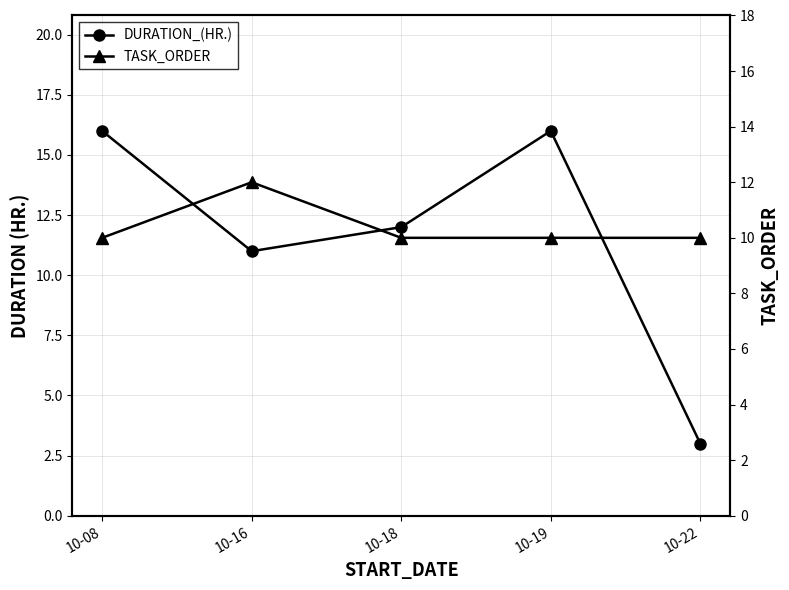

List the series in order of their peak value, highest first.

DURATION_(HR.), TASK_ORDER